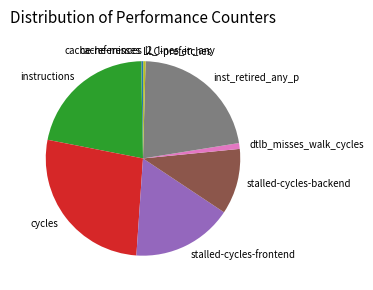

True or false: instructions accounts for 22% of the total.

True